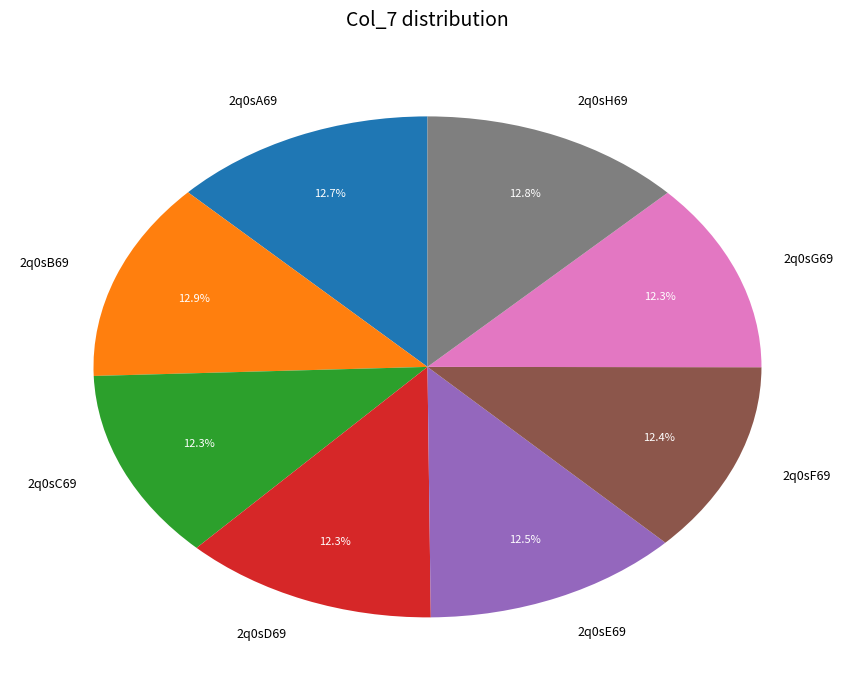

Is there any slice that represents more than half of the pie?

No